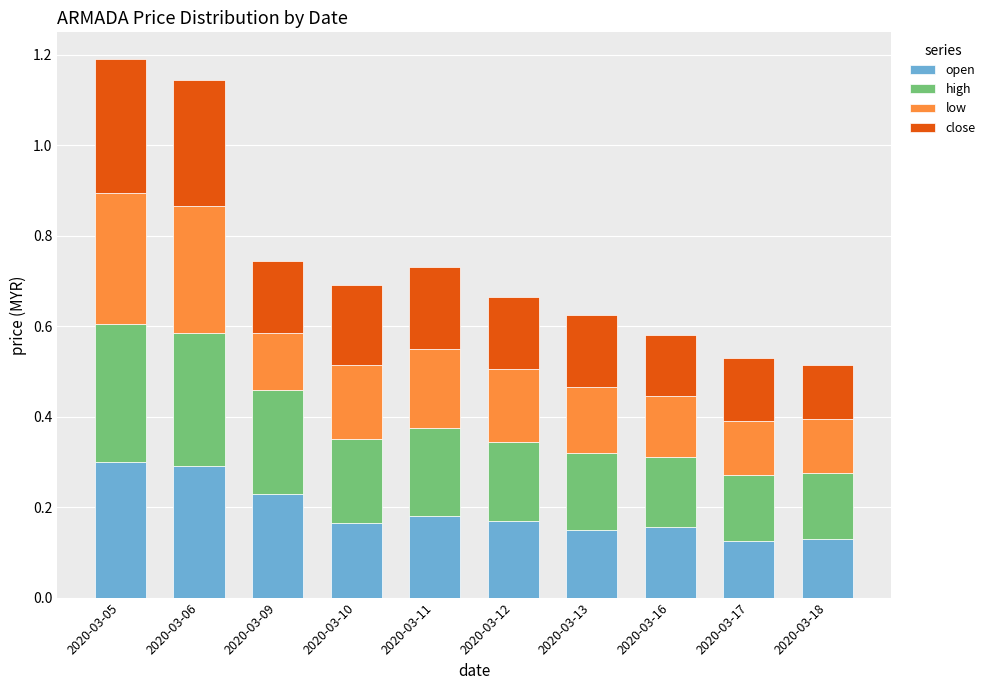

Does the chart contain stacked bars?

Yes